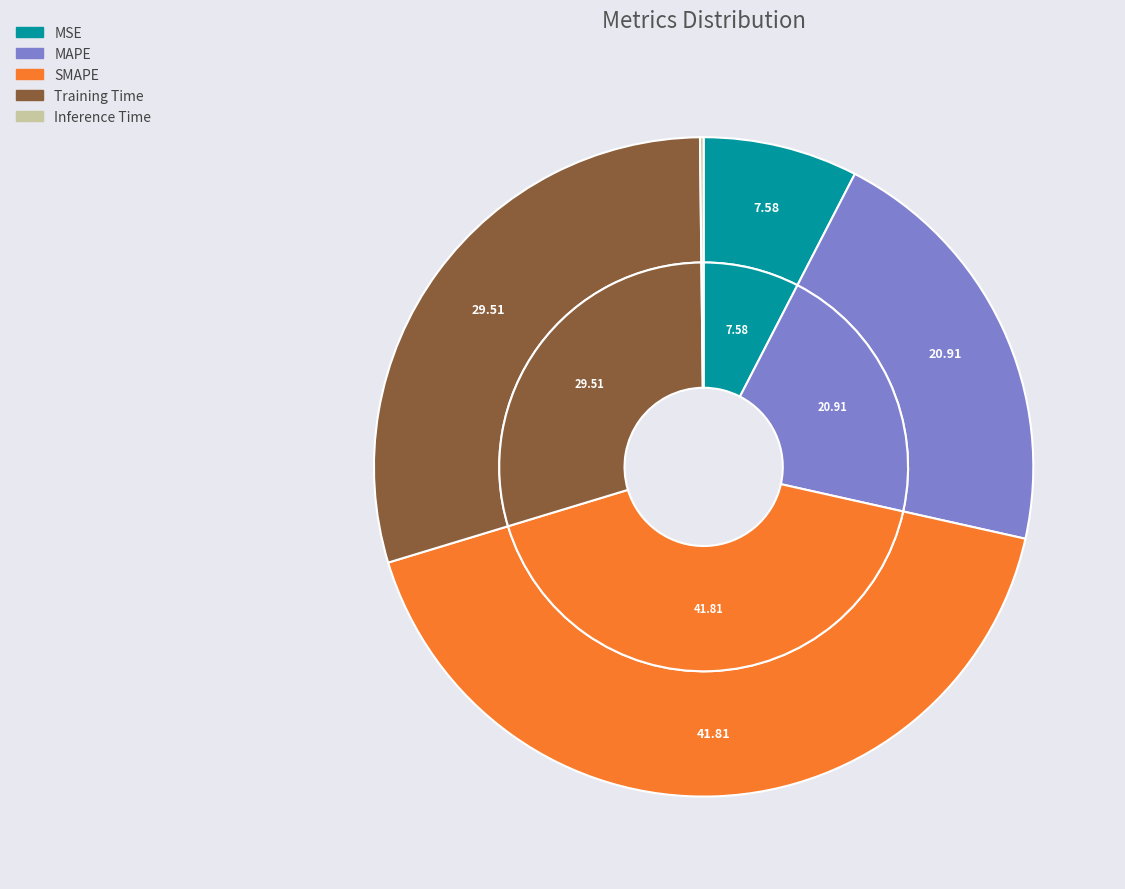

What is the ratio of the value at MSE to the value at SMAPE?

0.2